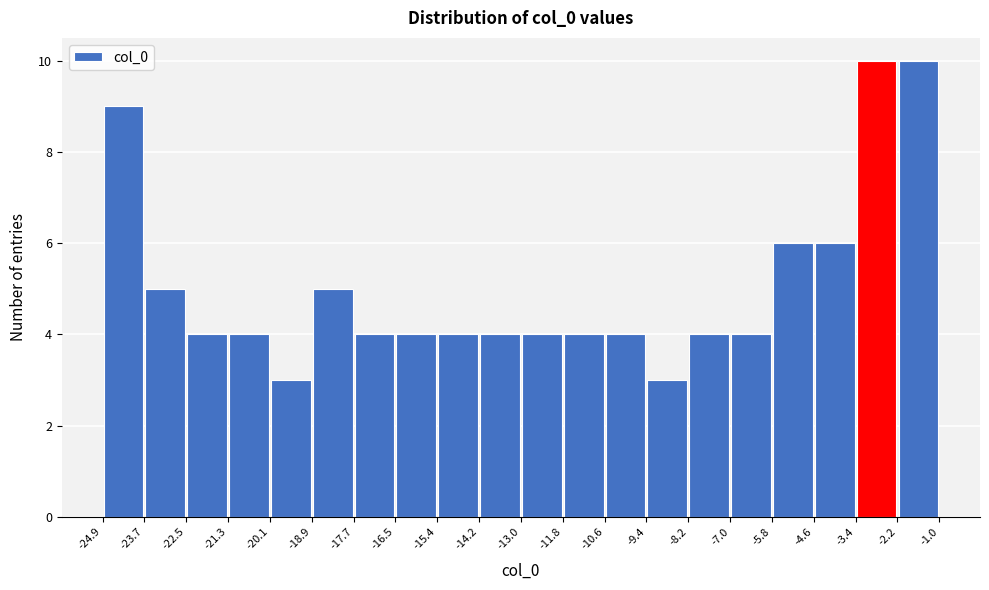

How tall is the bar that spans -14.2 to -13.0 on the x-axis? The values are not printed on the chart, so give them approximately, as read against the axis.

4